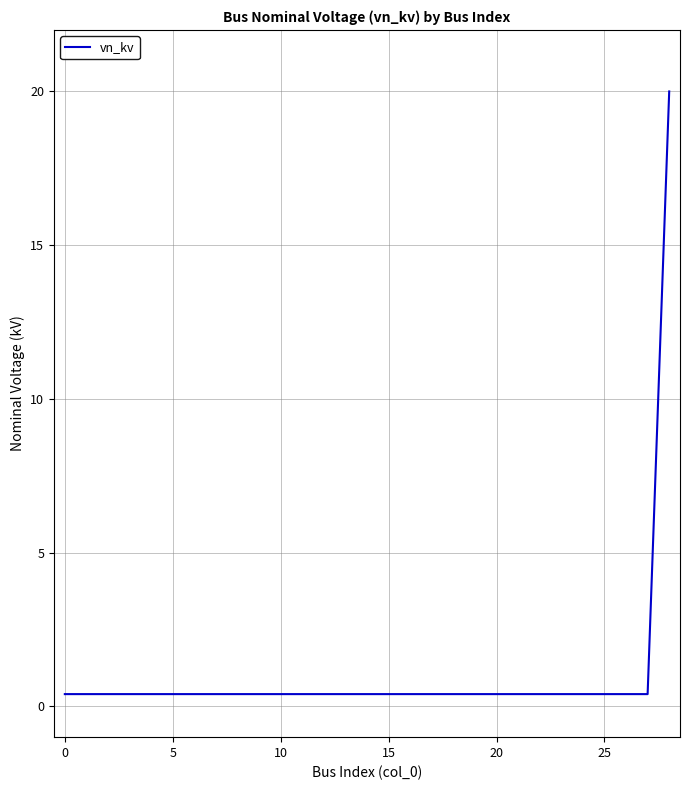

What is the greatest value displayed?

20.0